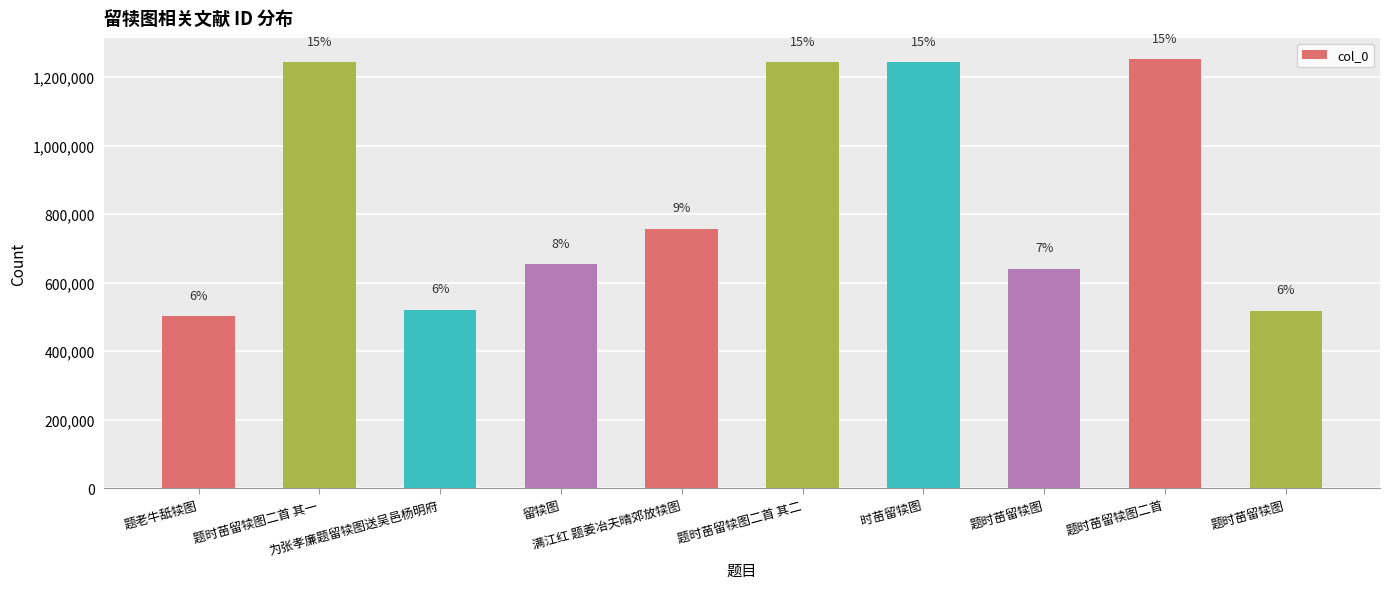

How many bars are there in total?

10